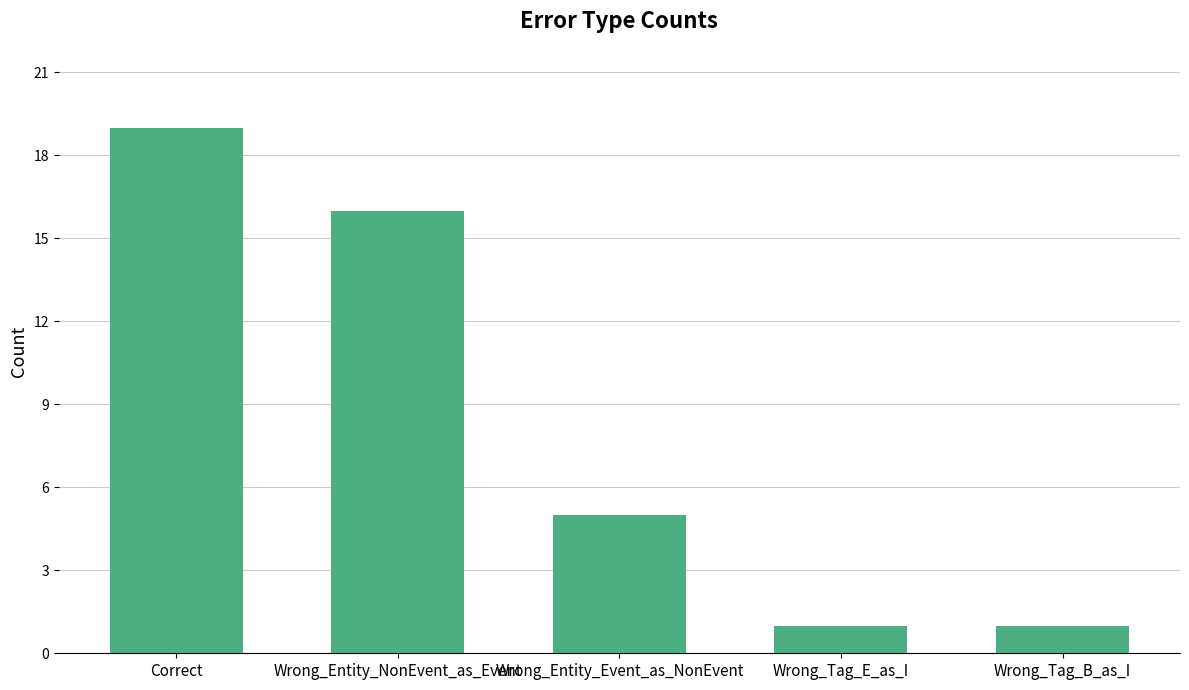

What is the maximum value shown in the chart?

19